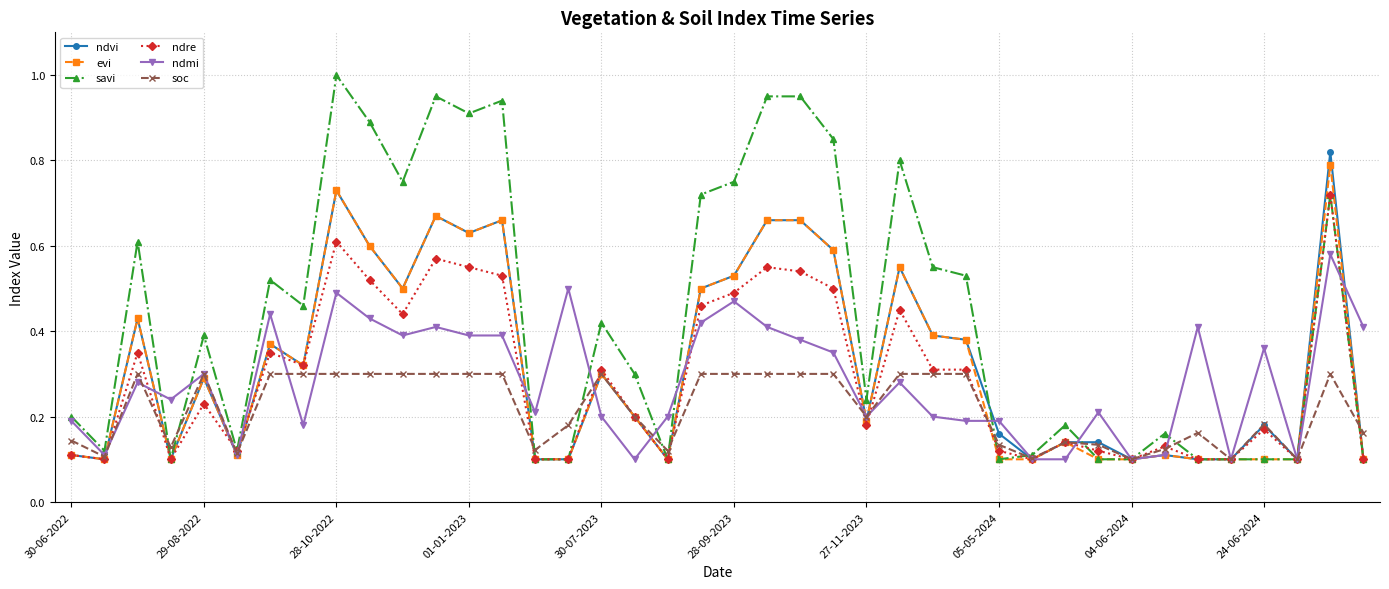

True or false: evi has more than 2 interior local peaks.

True